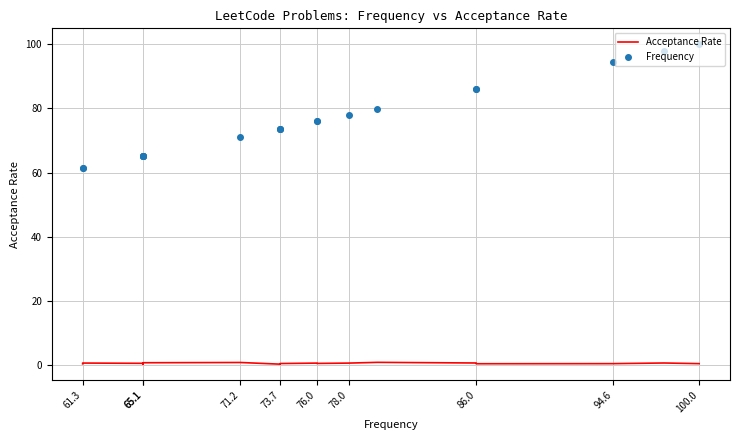

What is the minimum value for Acceptance Rate?

0.3